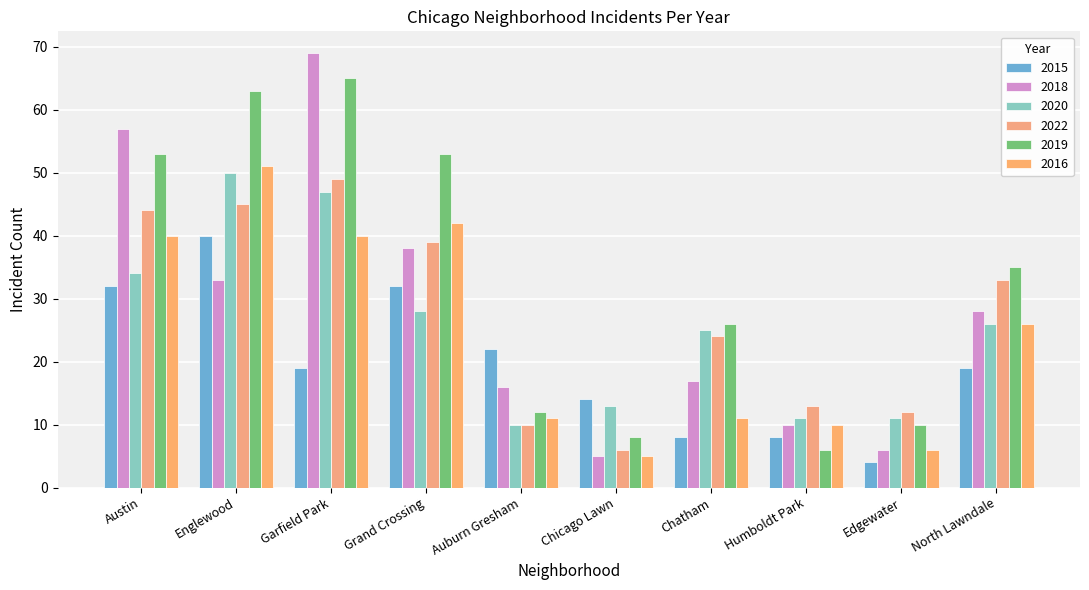

What is the minimum value for 2020?

10